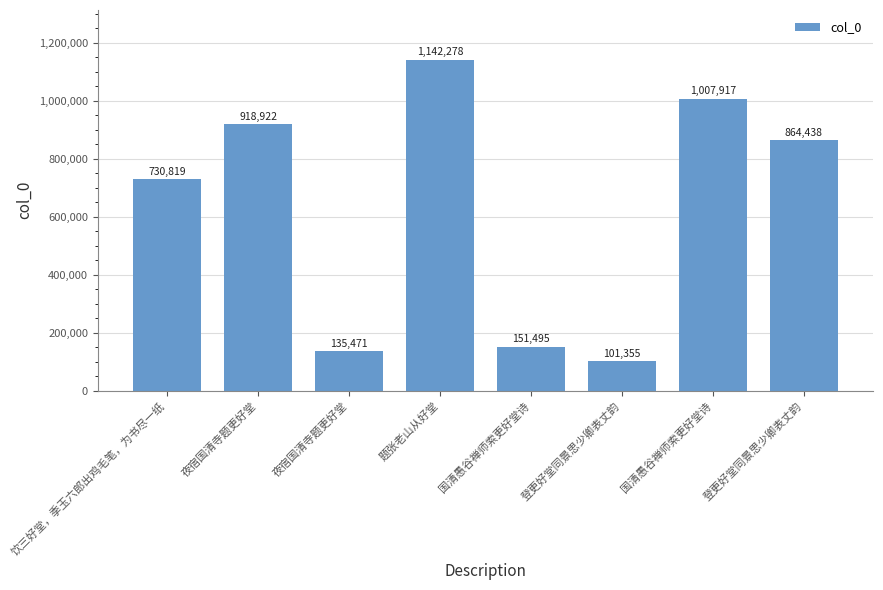

Does the chart contain any negative values?

No